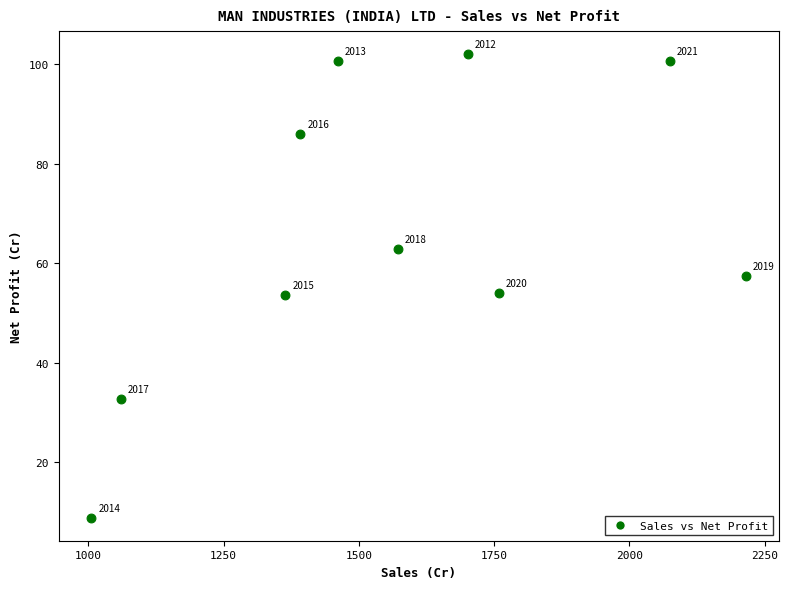

What Y value in the scatter plot is closest to 55?

54.0